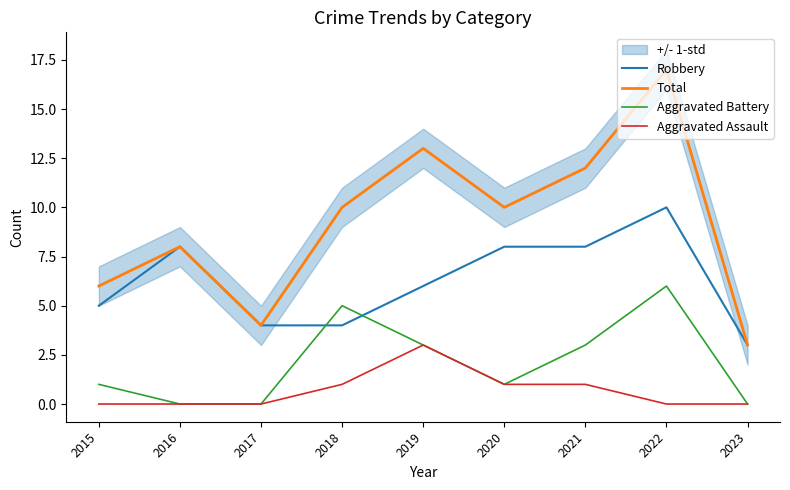

Count the Robbery values in the range 4 to 8.

7